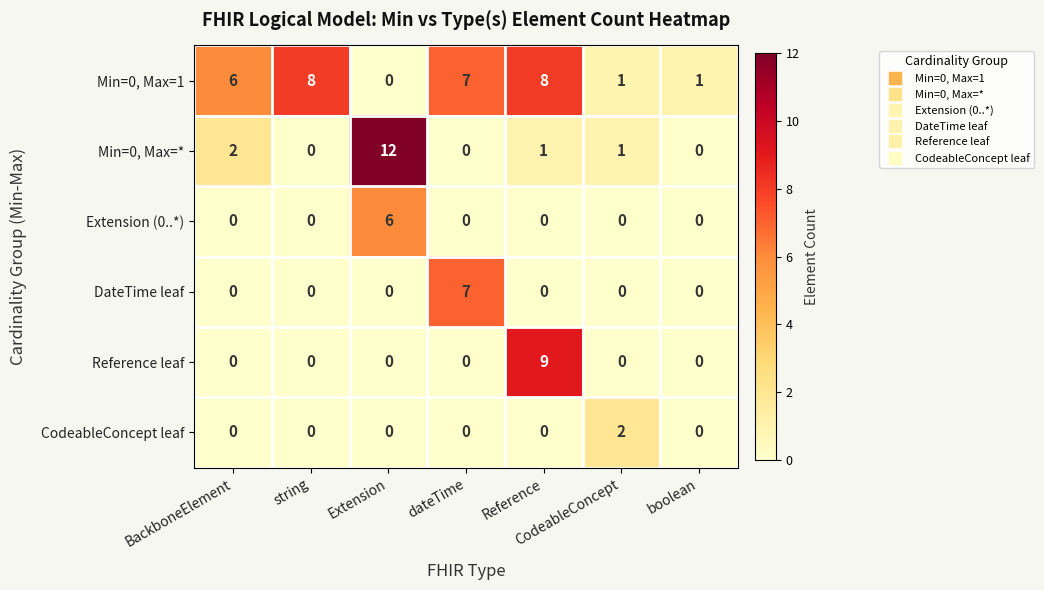

How many data points in DateTime leaf are above 0?

1